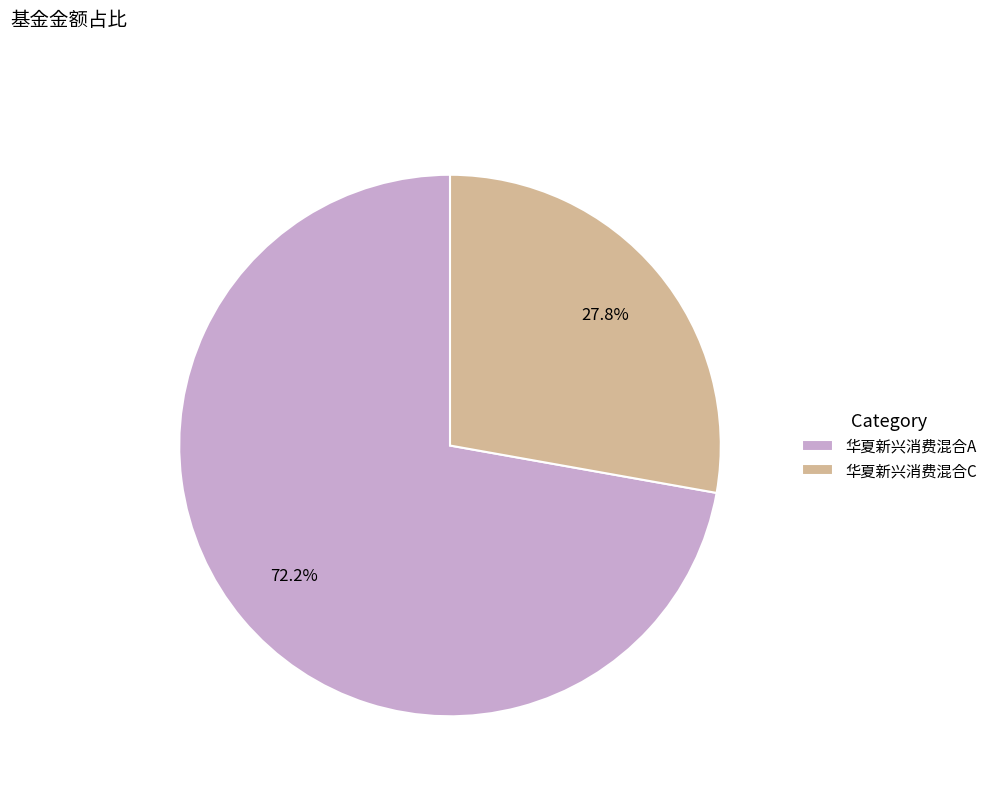

To the nearest percent, what portion does 华夏新兴消费混合A represent?

72%